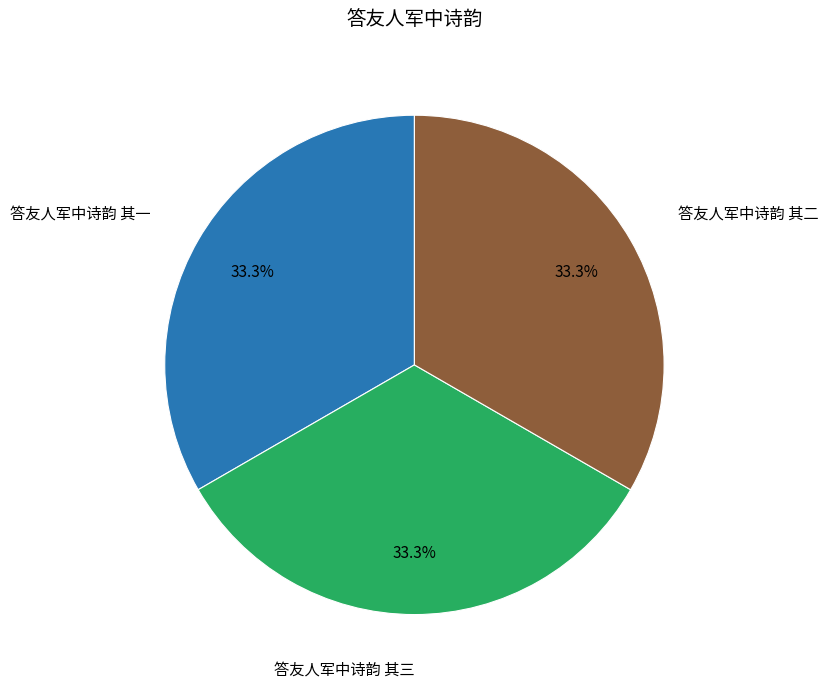

To the nearest percent, what is the average slice percentage?

33%